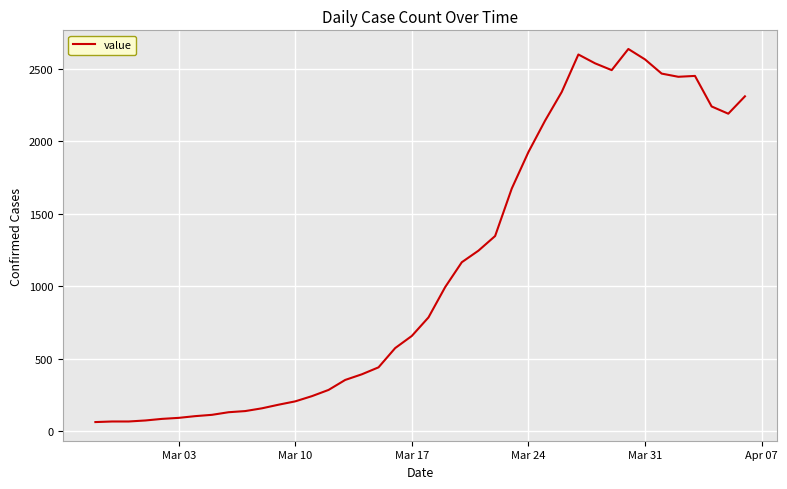

What is the difference between the maximum and minimum values?

2577